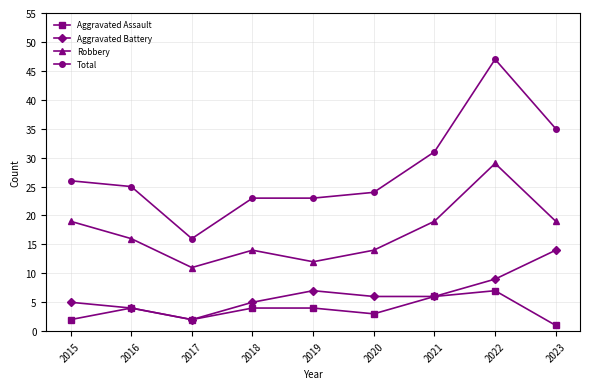

Reading right to left, extract all data points from this chart.

Aggravated Assault: 2023=1	2022=7	2021=6	2020=3	2019=4	2018=4	2017=2	2016=4	2015=2
Aggravated Battery: 2023=14	2022=9	2021=6	2020=6	2019=7	2018=5	2017=2	2016=4	2015=5
Robbery: 2023=19	2022=29	2021=19	2020=14	2019=12	2018=14	2017=11	2016=16	2015=19
Total: 2023=35	2022=47	2021=31	2020=24	2019=23	2018=23	2017=16	2016=25	2015=26